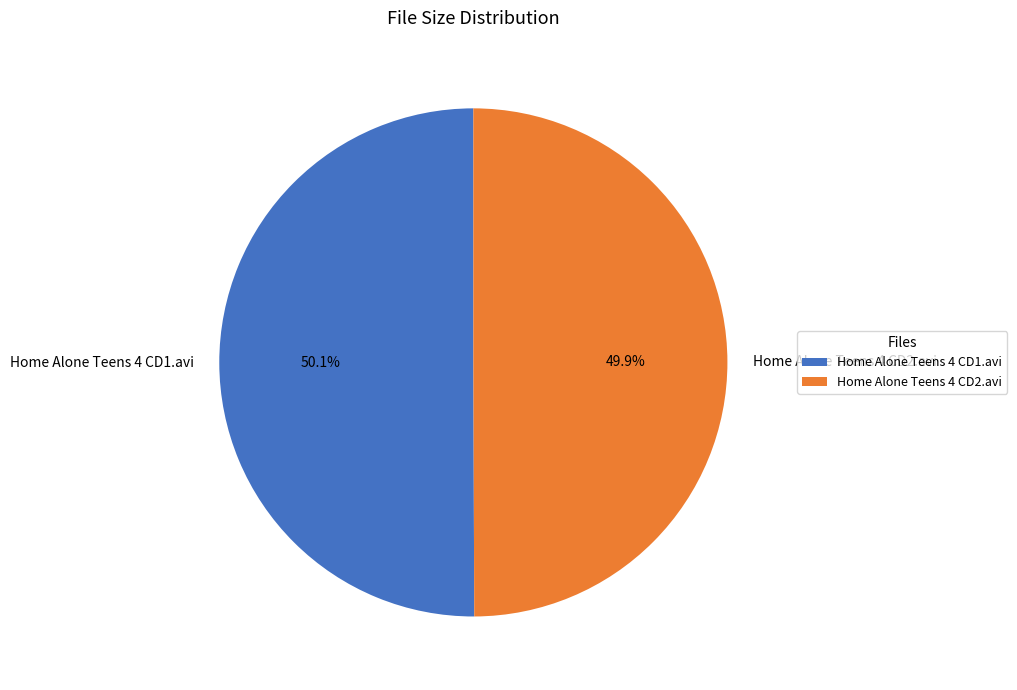

True or false: Home Alone Teens 4 CD1.avi accounts for 41% of the total.

False